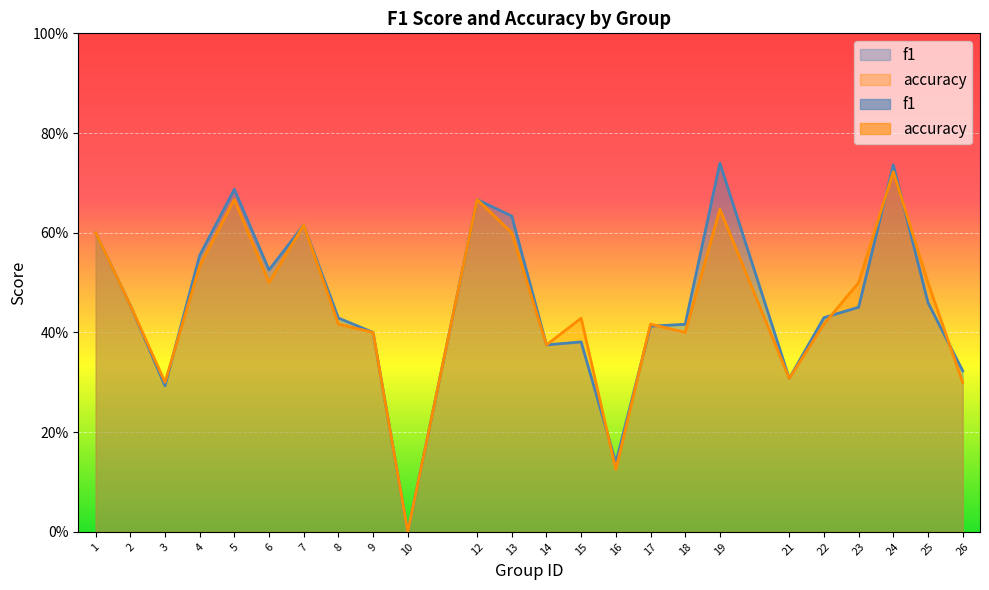

At which category is the sum across all series the highest?

24